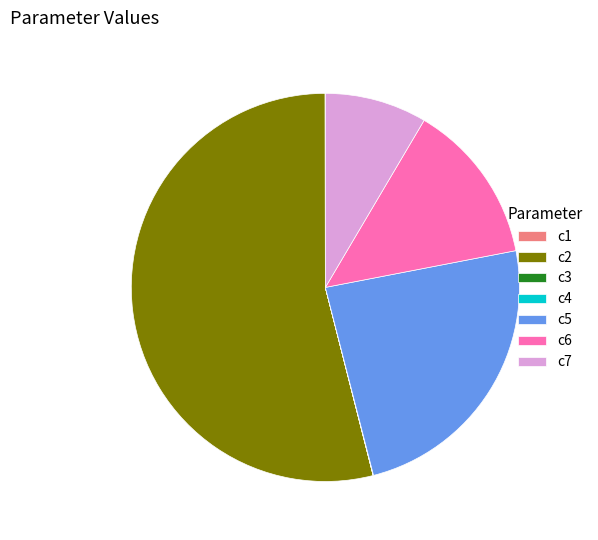

Which slice is the largest?

c2